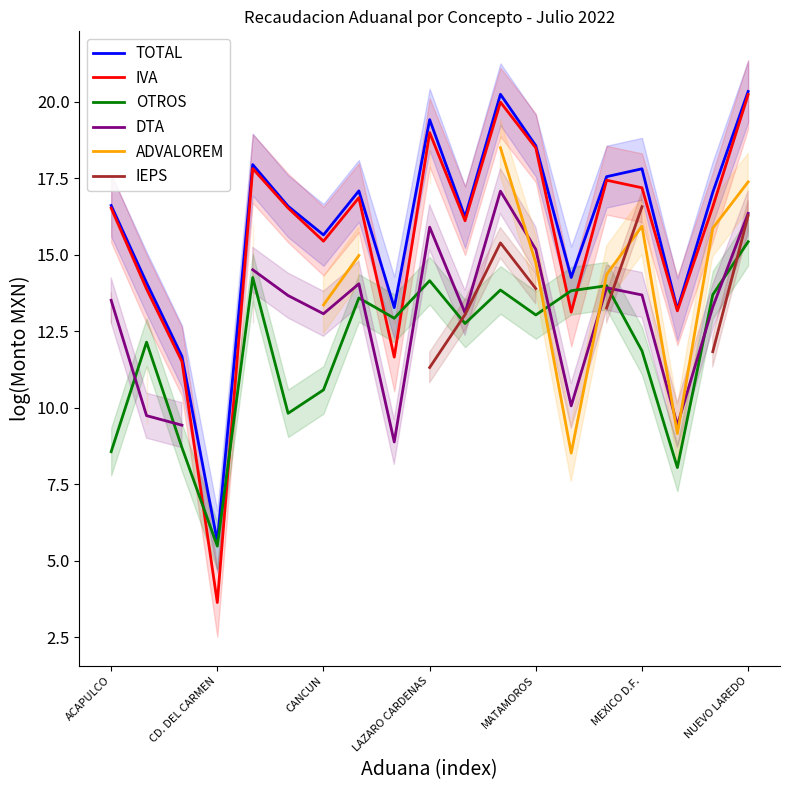

Which category has the lowest value in the TOTAL series?

CD. DEL CARMEN